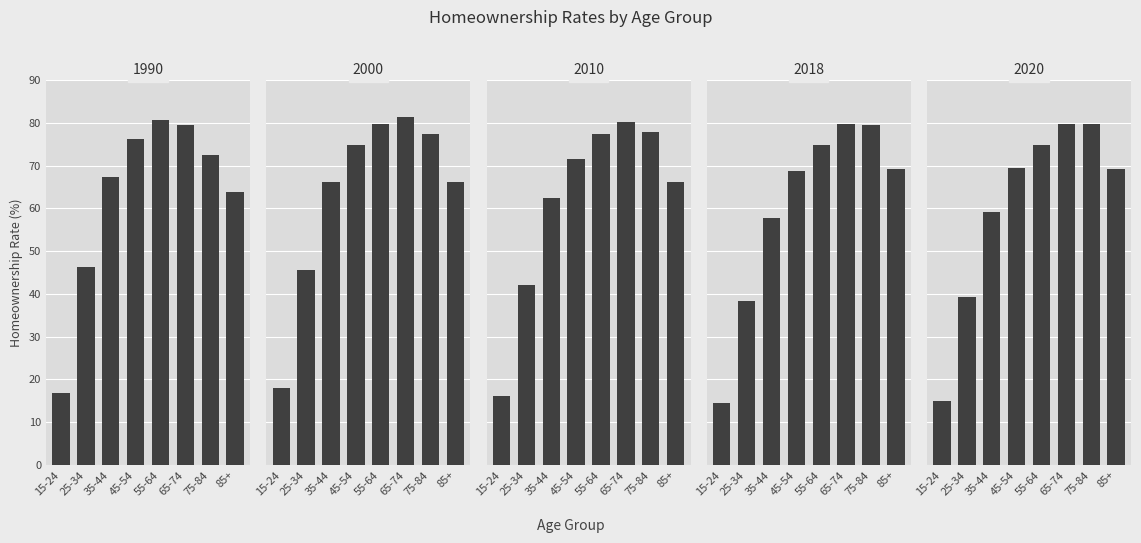

Where does the 2020 series first go above 69?

45-54